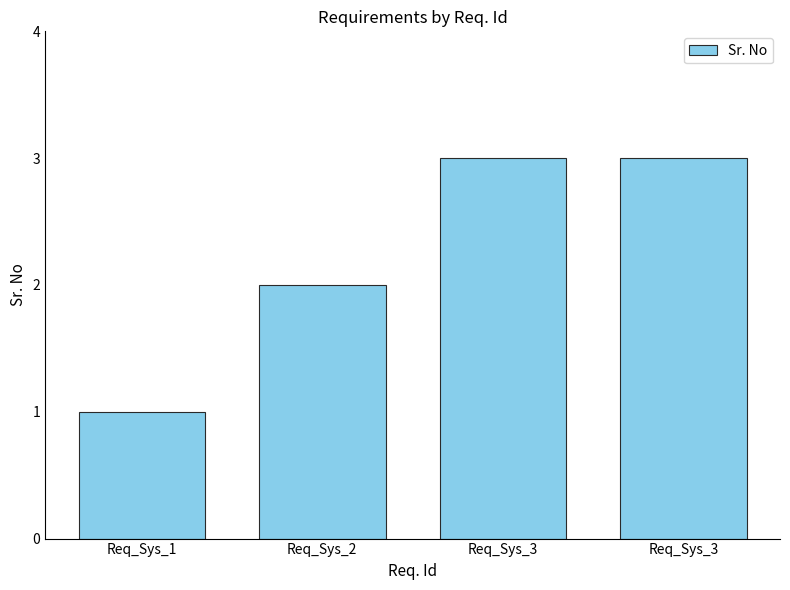

At which label is the value closest to 2?

Req_Sys_2